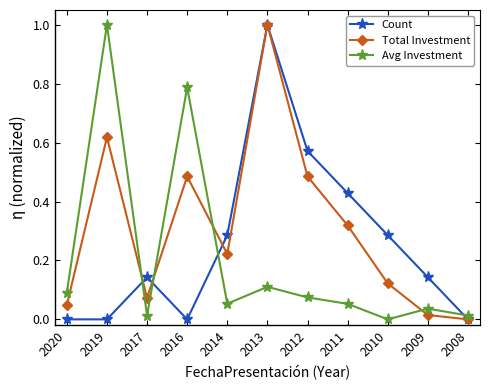

What is the total value across all series at 2013?

2.1